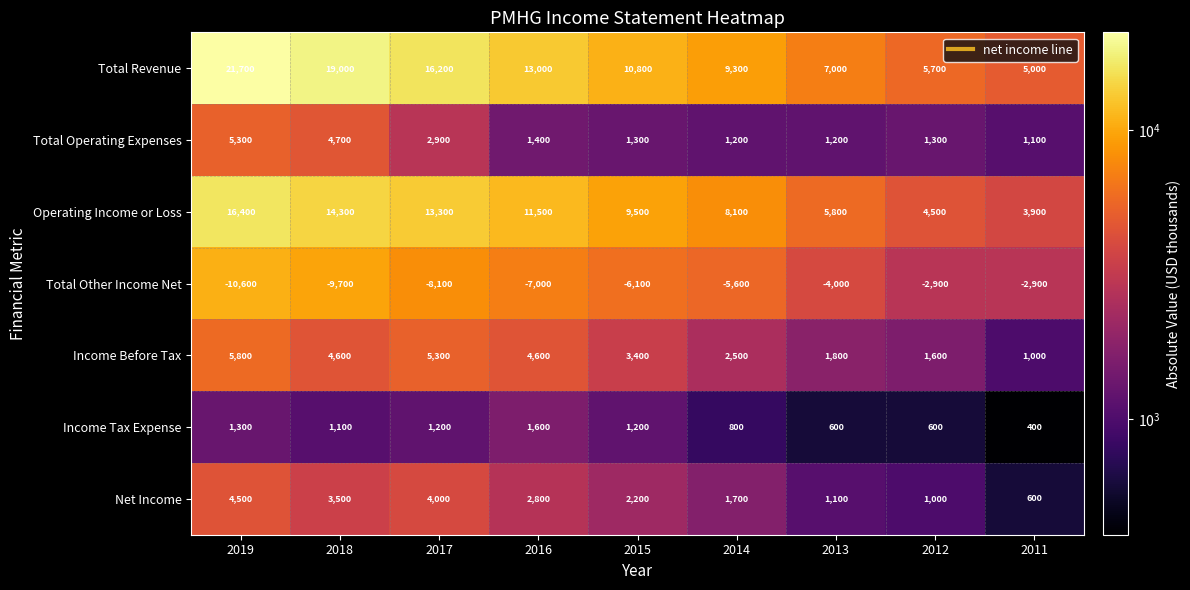

At which category is the sum across all series the highest?

2019